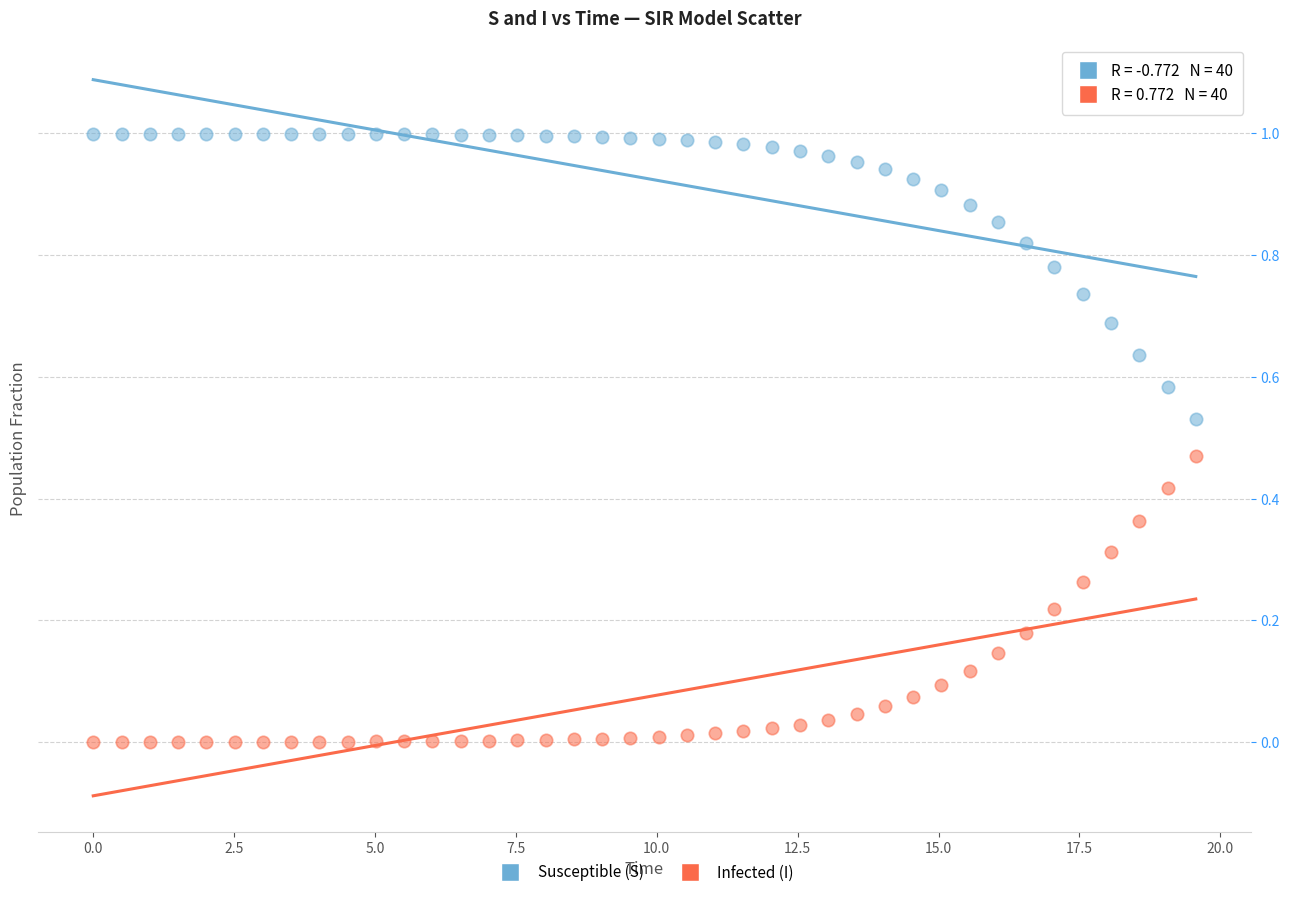

What are all the series names shown in the legend?

Susceptible (S), Infected (I)